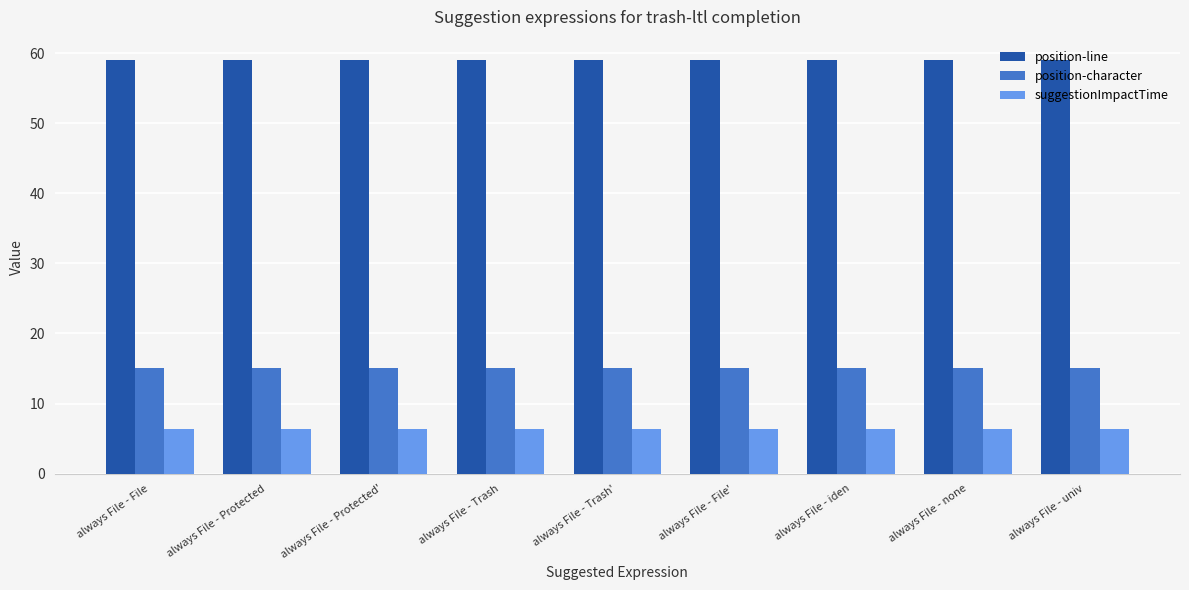

What is the label of the 4th bar from the left?

always File - Trash